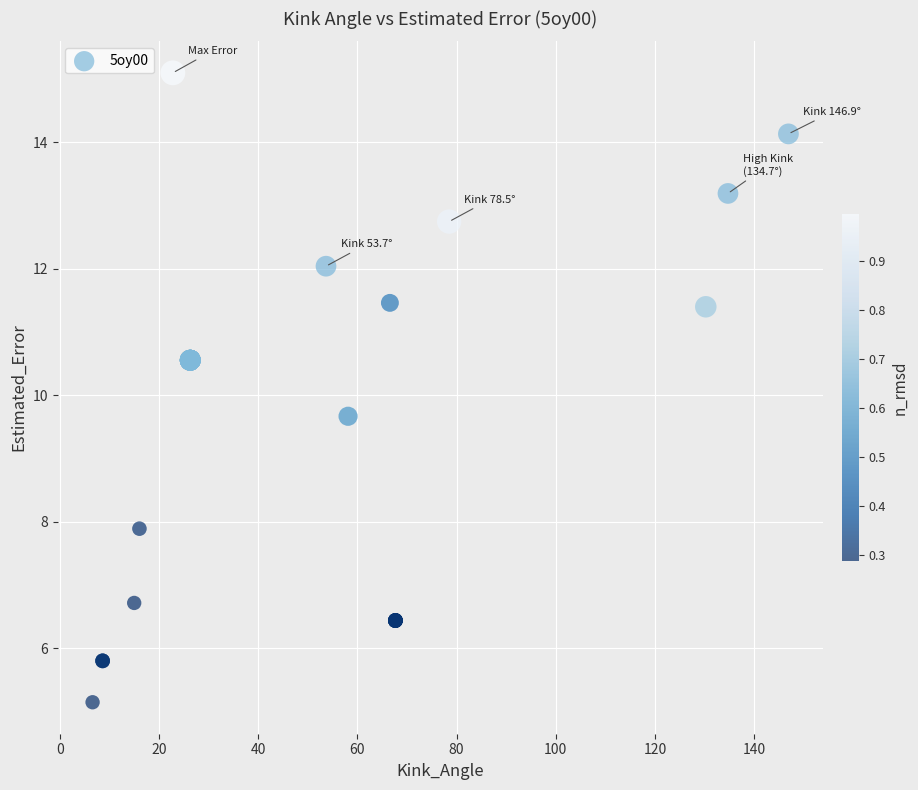

What Y value in the scatter plot is closest to 10?

9.7